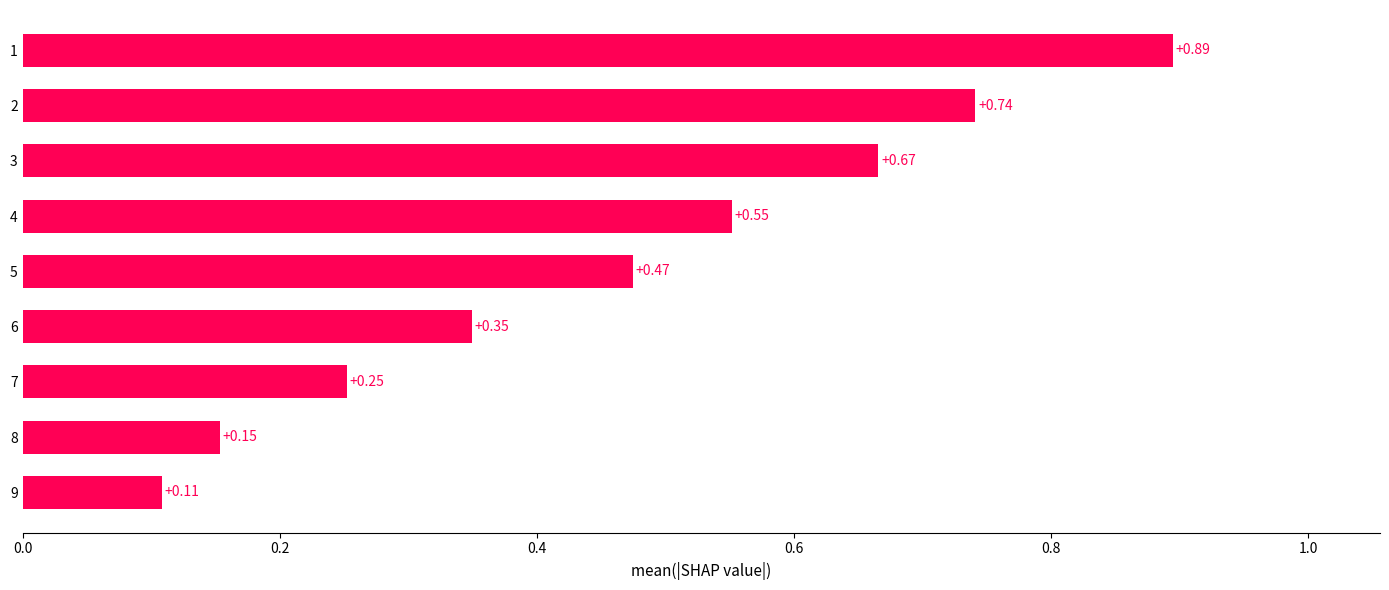

List the labels in order of value, largest first.

1, 2, 3, 4, 5, 6, 7, 8, 9